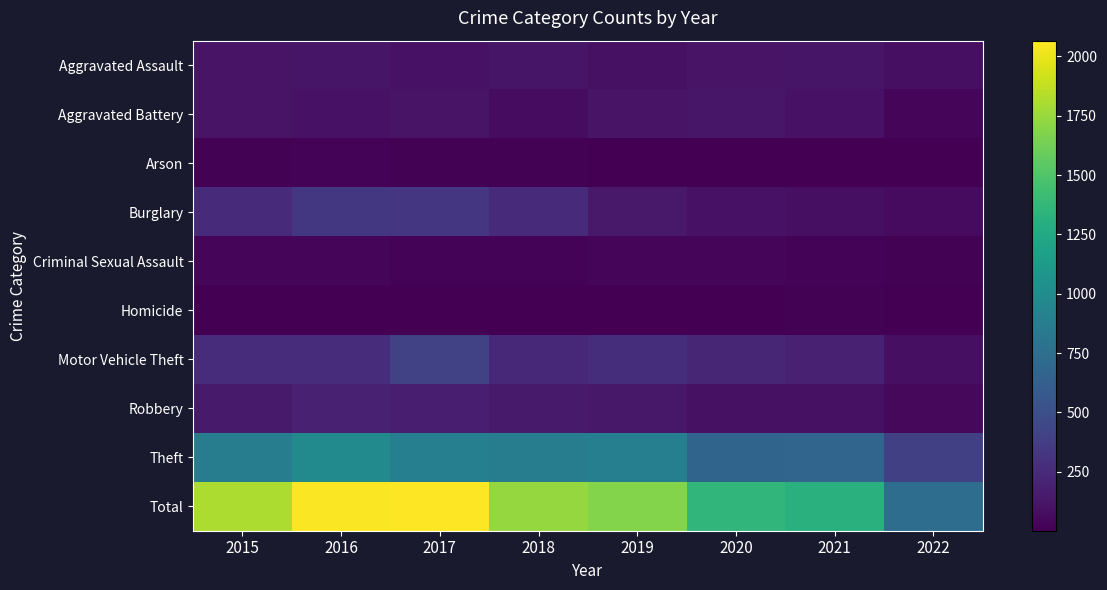

What is the greatest value displayed?

2066